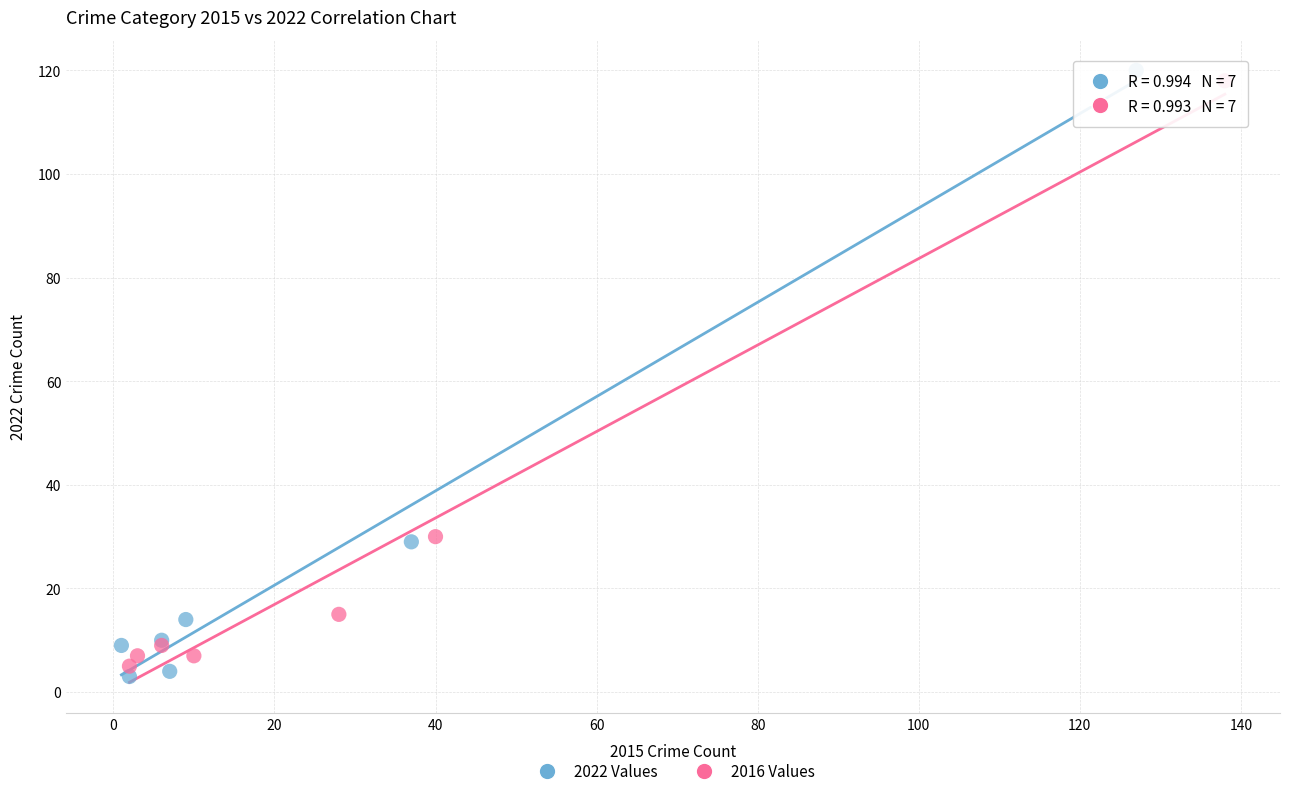

Which series has the widest spread of Y values?

2022 Values